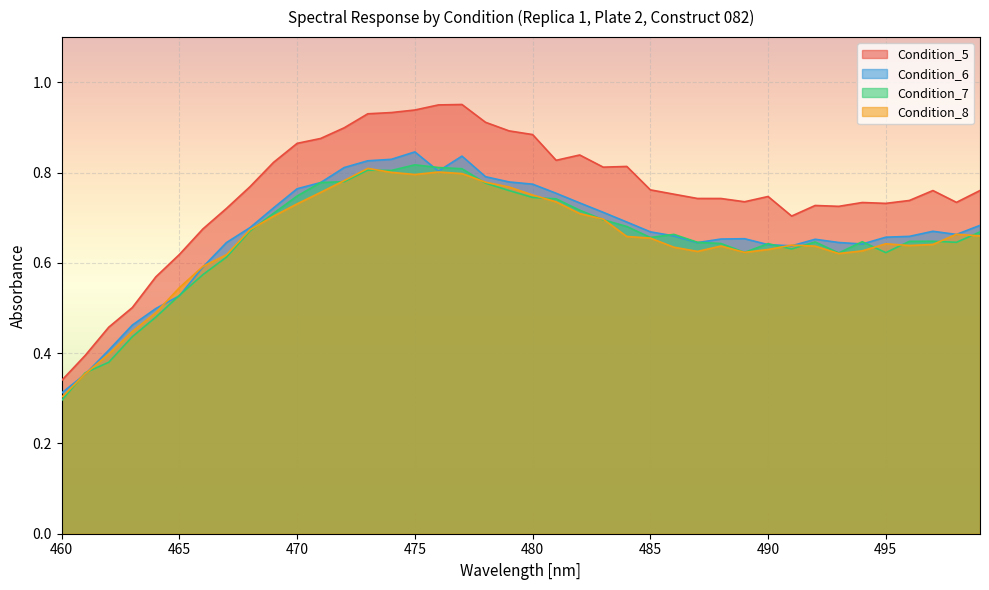

What is the average value of the Condition_6 series?

0.7